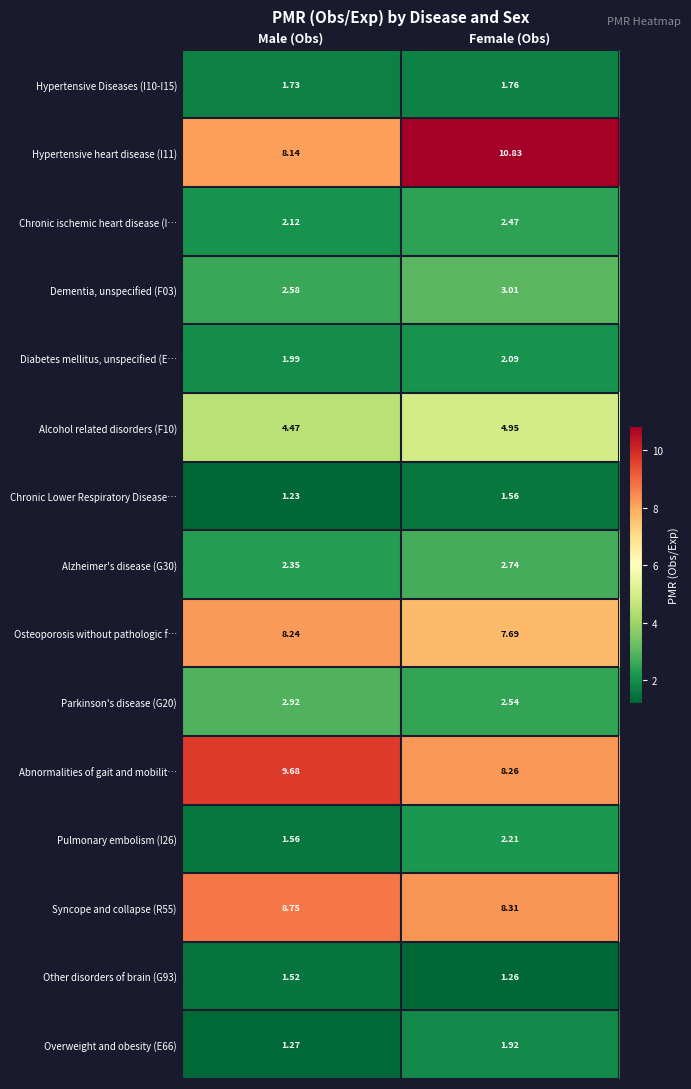

Which series has the widest spread of values?

Hypertensive heart disease (I11)